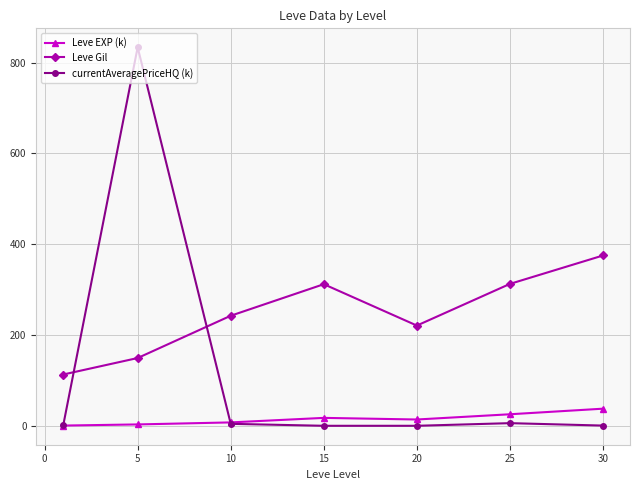

What is the greatest value displayed?

834.1